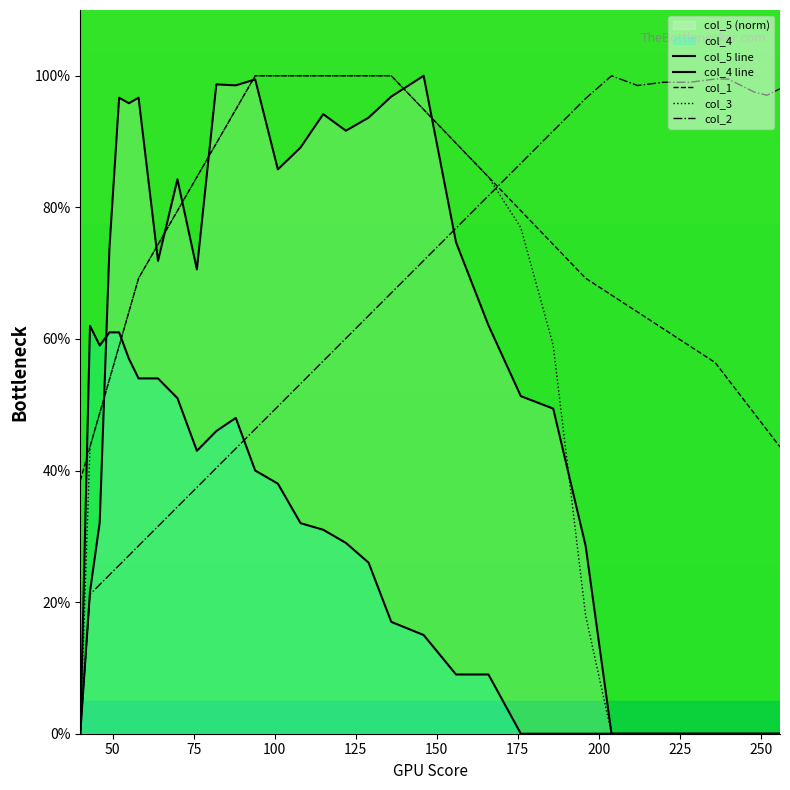

What is the sum of all col_2 values?

2225.1